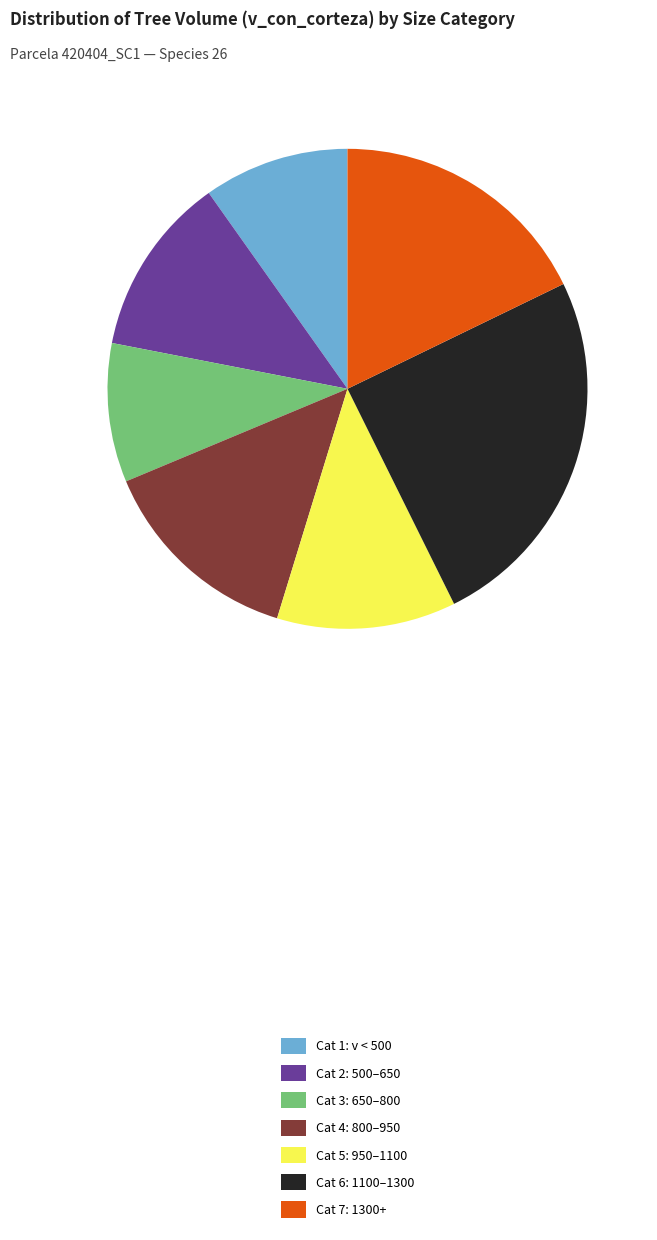

Approximately how many times larger is the value at Cat 1: v < 500 compared to Cat 2: 500–650?

0.8